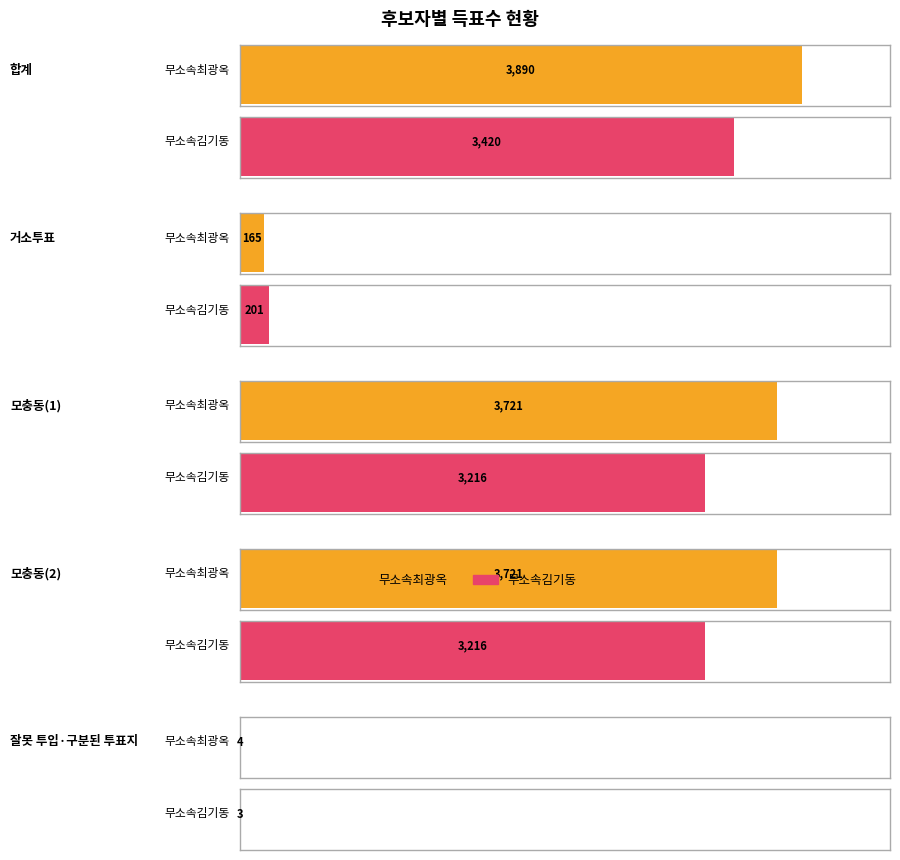

What is the spread (max minus min) of values at 모충동(2)?

505